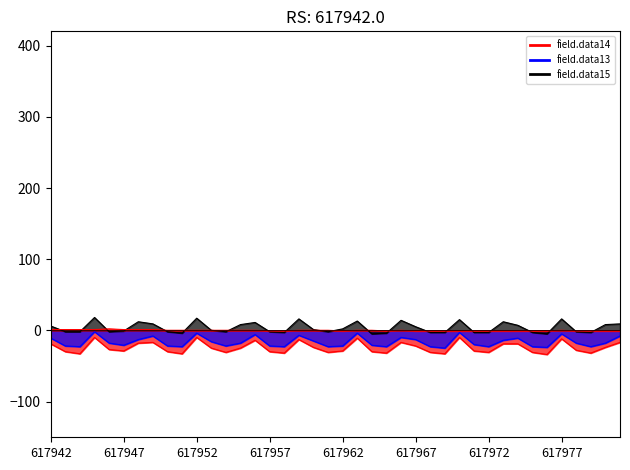

At which label does field.data14_line first exceed -26?

617942